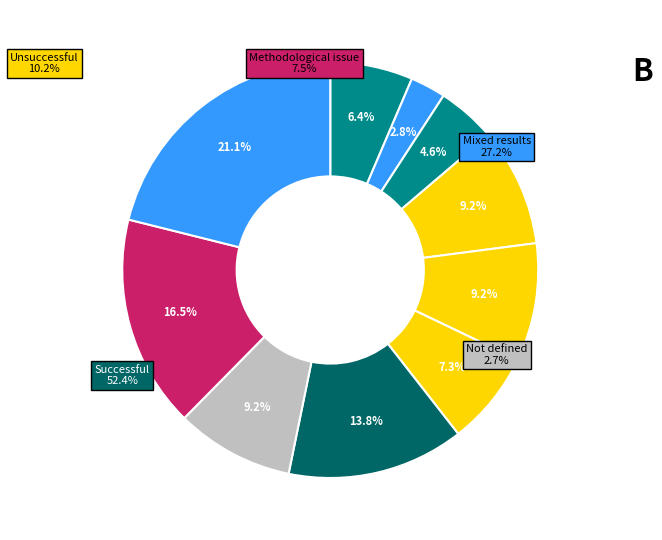

Is there any slice that represents more than half of the pie?

No